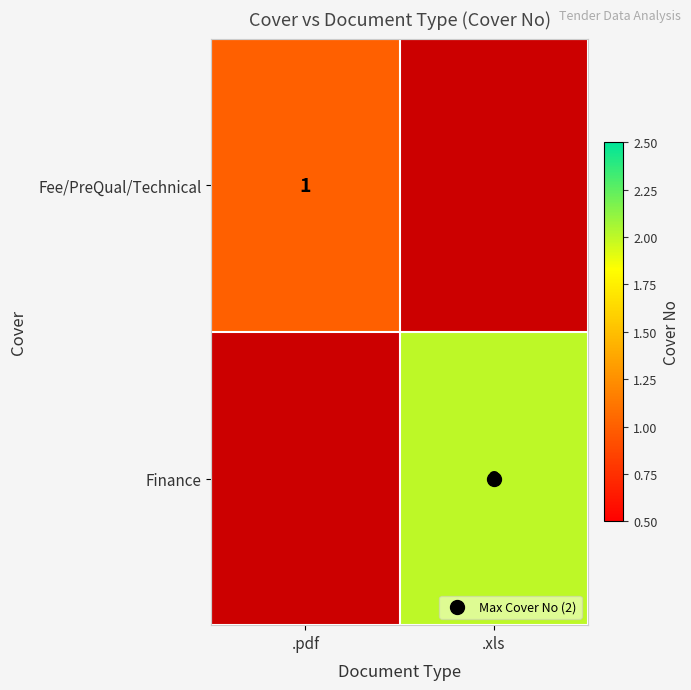

The Fee/PreQual/Technical series shows -1 at Works. True or false?

False